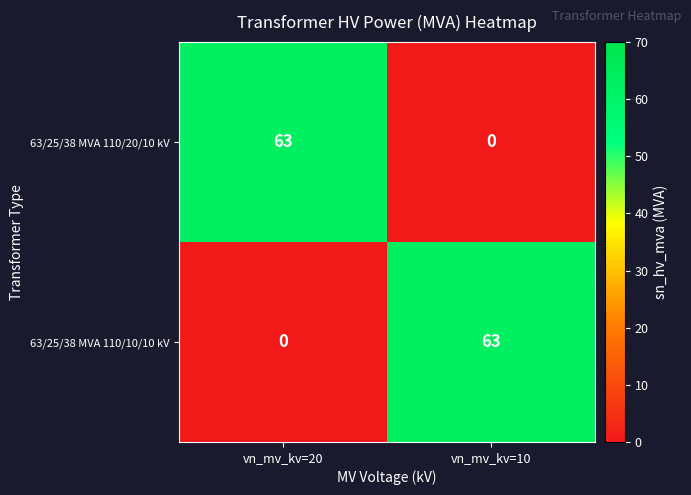

At how many categories does at least one series exceed 49?

2